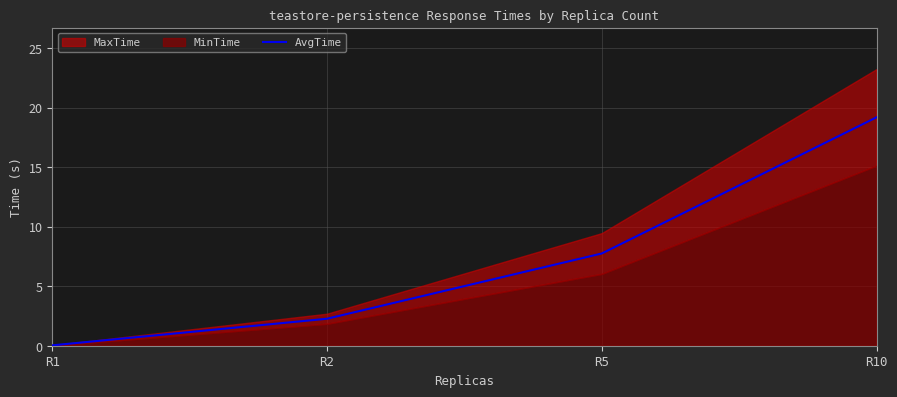

How many categories are shown in the chart?

4